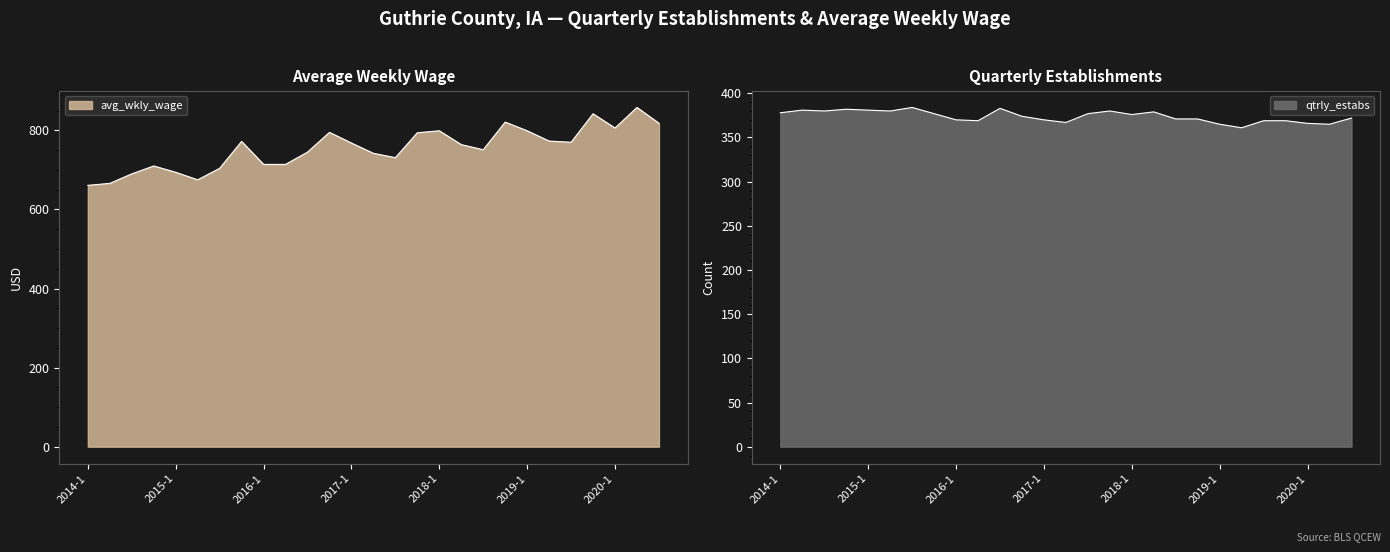

Rank the categories by avg_wkly_wage value from highest to lowest.

2020-2, 2019-4, 2018-4, 2020-3, 2020-1, 2018-1, 2019-1, 2016-4, 2017-4, 2019-2, 2015-4, 2019-3, 2017-1, 2018-2, 2018-3, 2016-3, 2017-2, 2017-3, 2016-1, 2016-2, 2014-4, 2015-3, 2015-1, 2014-3, 2015-2, 2014-2, 2014-1